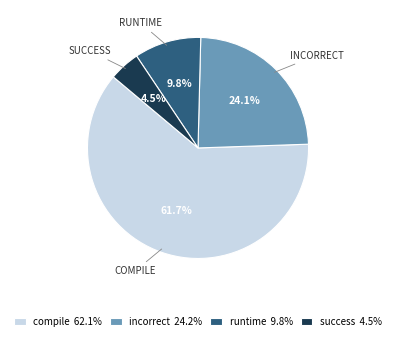

What percentage is the runtime slice, to the nearest percent?

10%